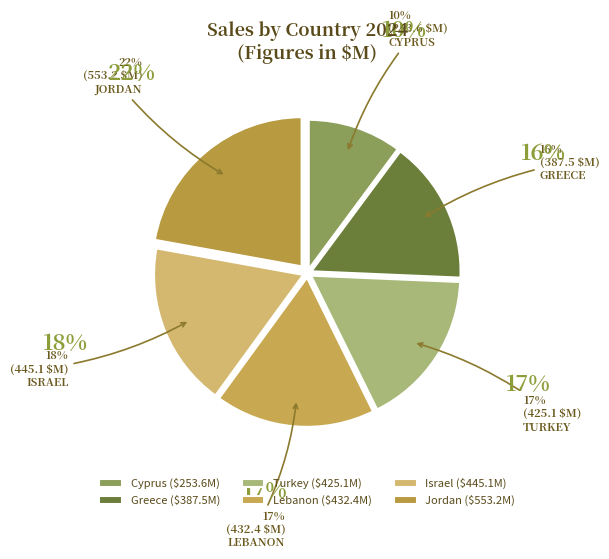

What portion of the pie excludes Cyprus?

89.8%